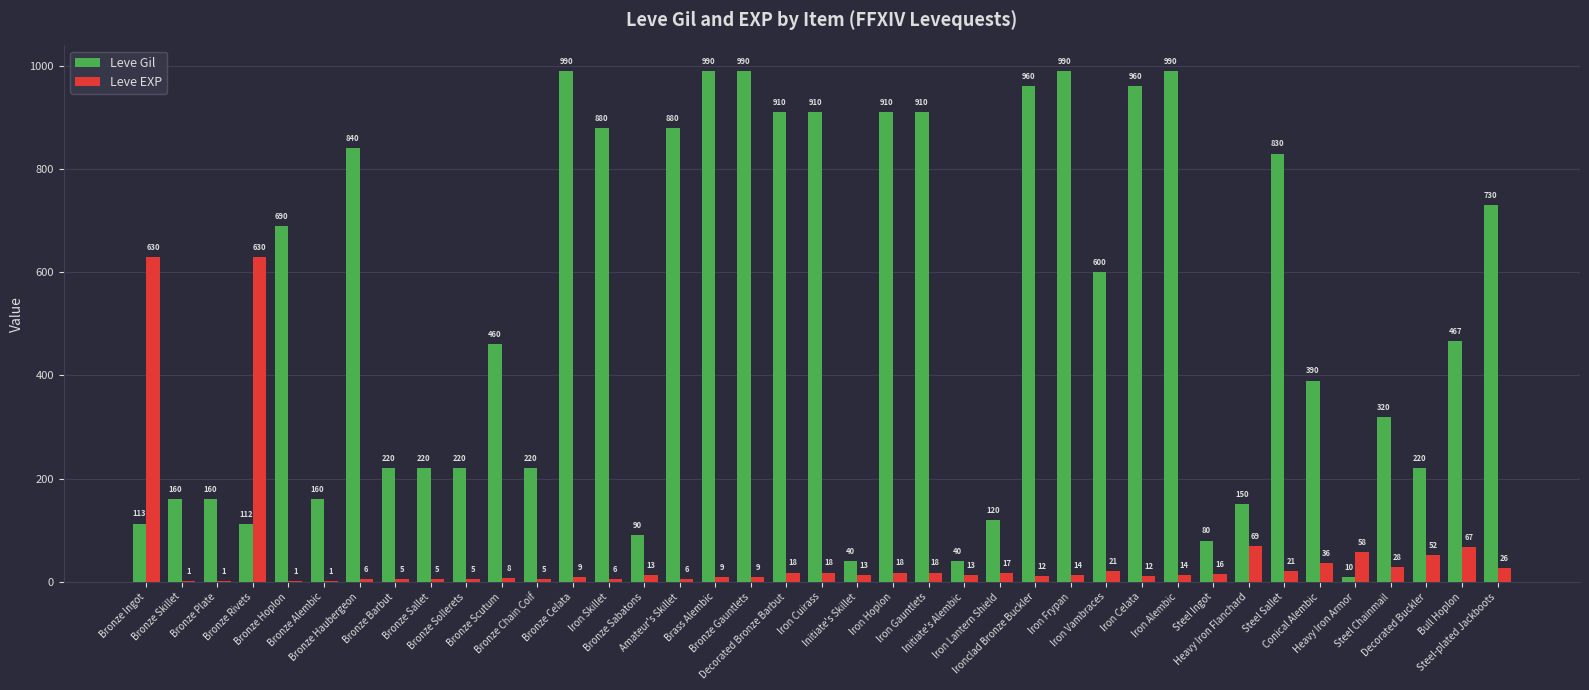

What is the maximum value shown in the chart?

990